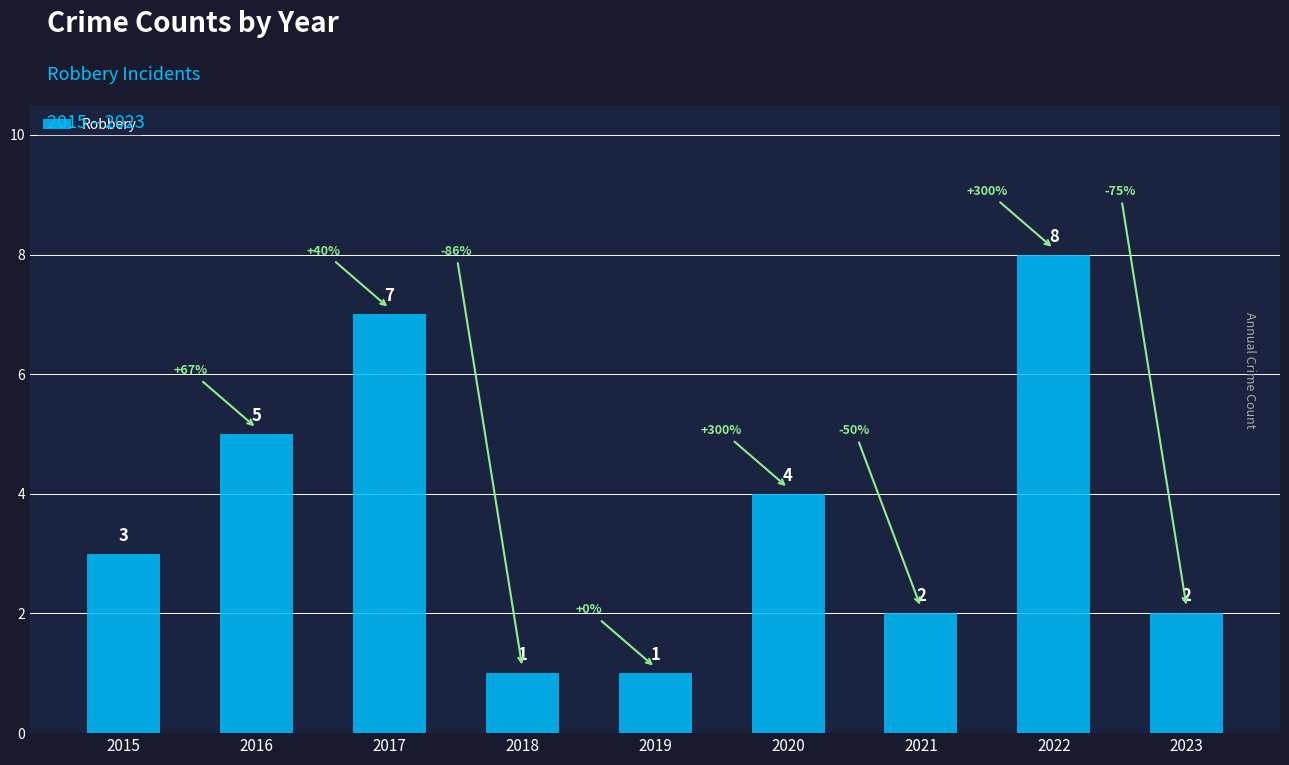

The chart shows a value of 4 at 2017. True or false?

False